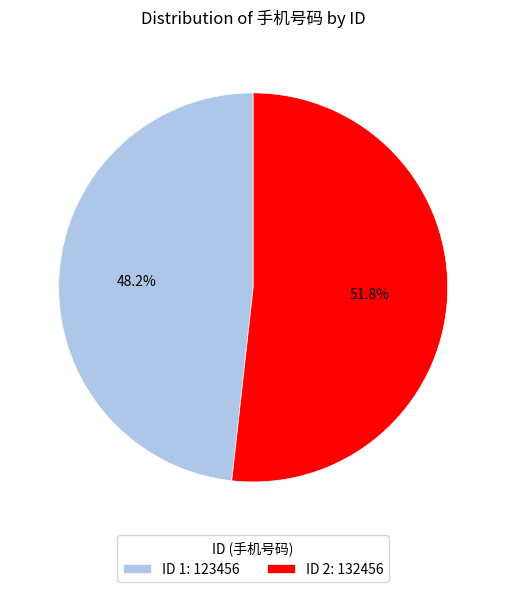

Is there a majority slice in this chart?

Yes